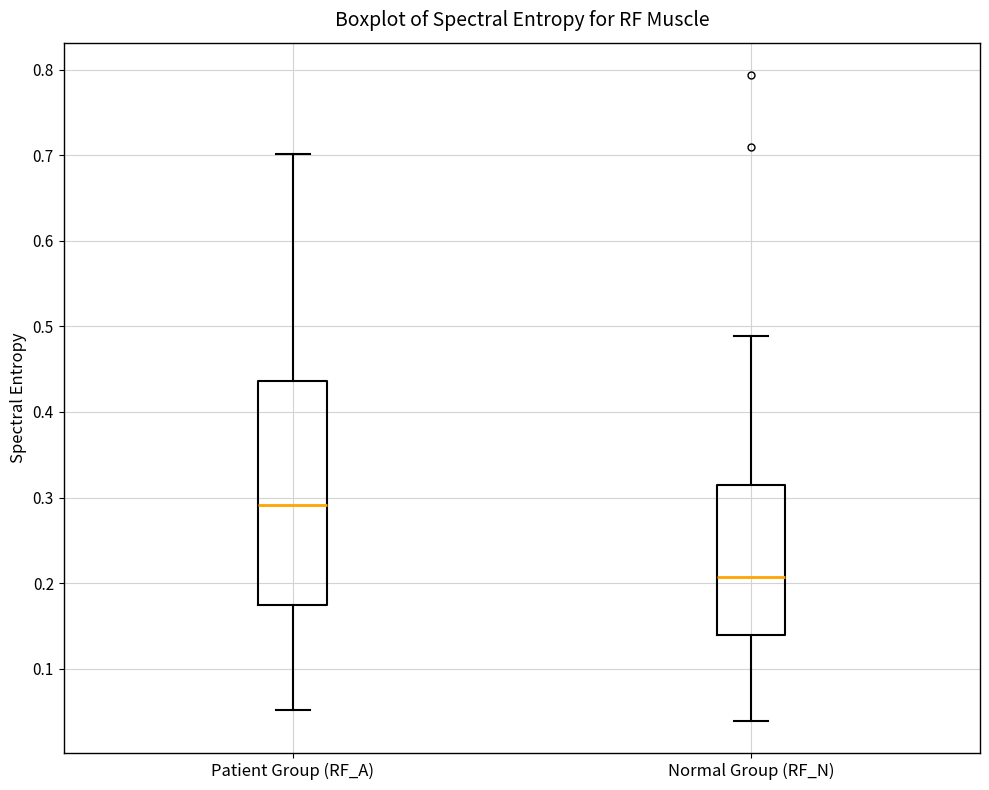

Which box has the highest median line?

Patient Group (RF_A)